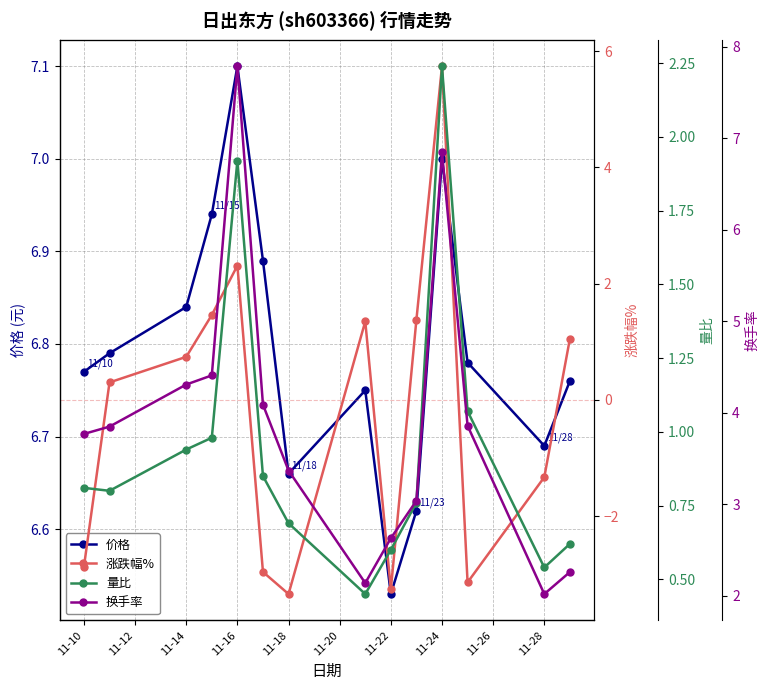

What is the difference between the maximum and minimum values in the 涨跌幅% series?

9.1